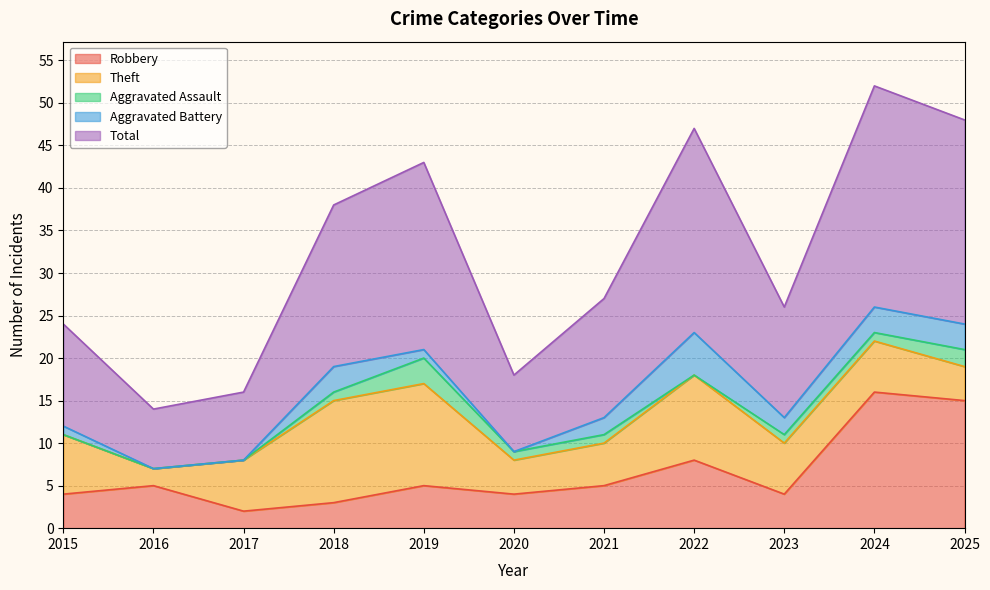

True or false: Total and Aggravated Assault intersect in this chart.

False